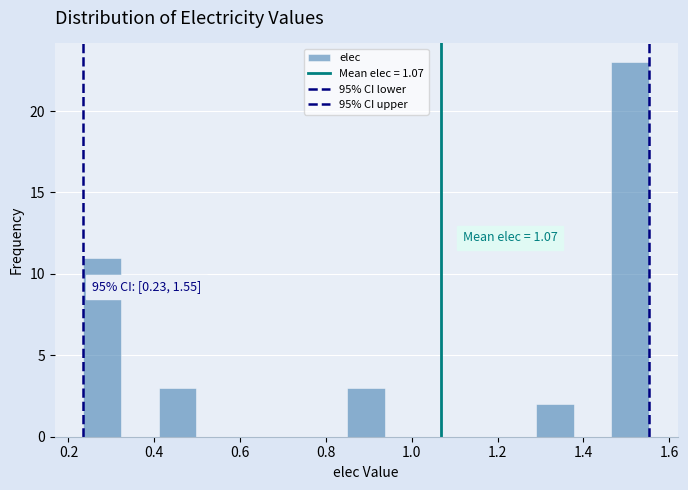

Over which range of the x-axis is the bar tallest?

1.46 to 1.56